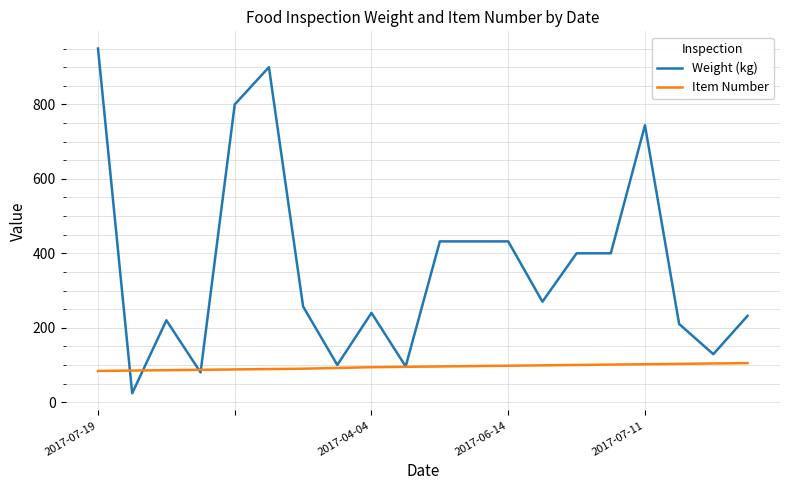

What is the maximum value shown in the chart?

950